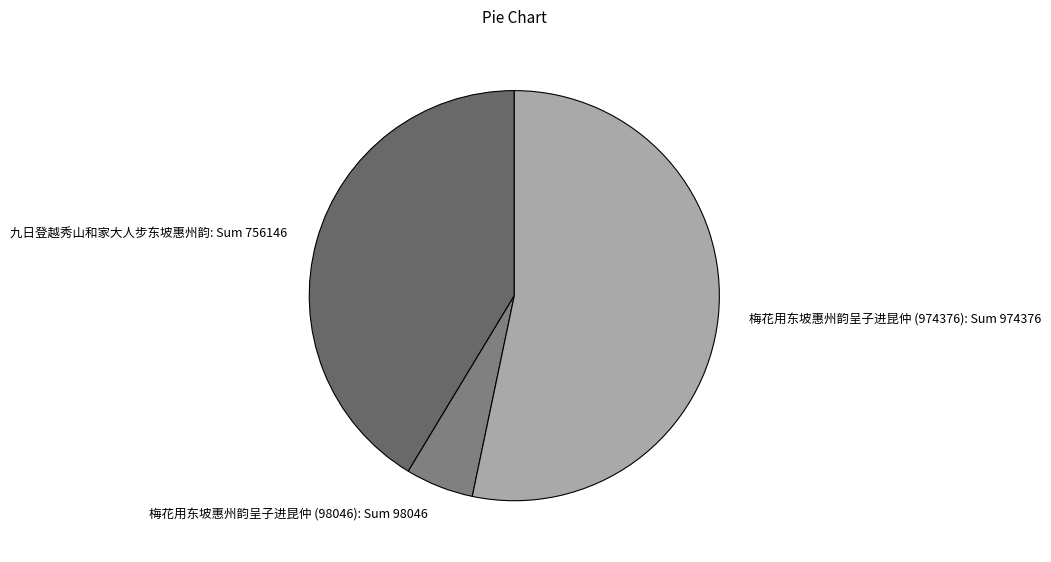

Which slice is the largest?

梅花用东坡惠州韵呈子进昆仲 (974376)